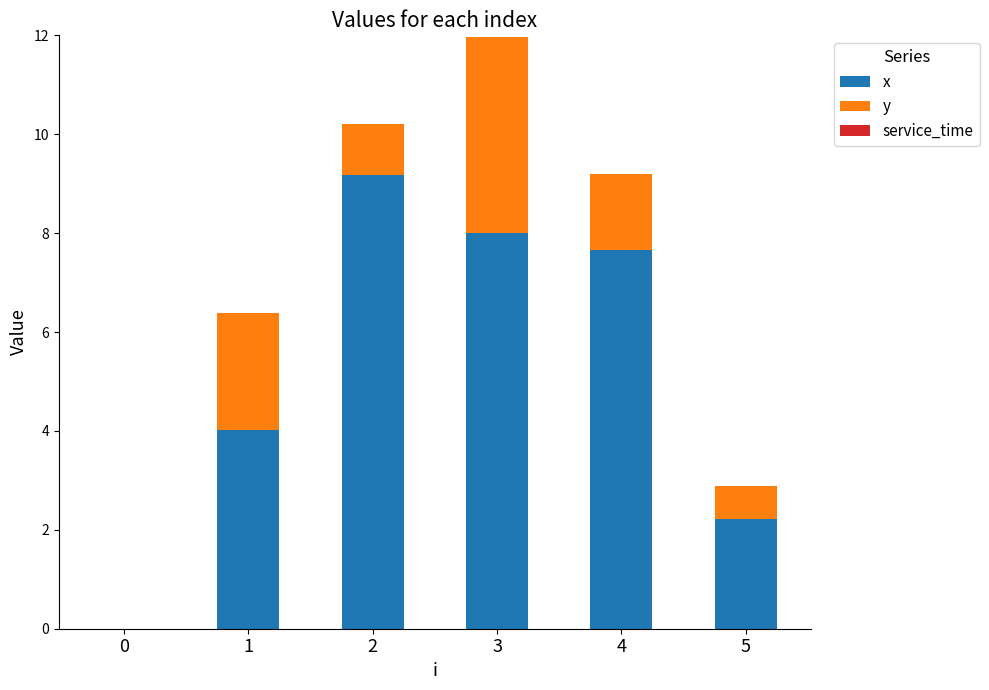

The x series shows 14.2 at 2. True or false?

False